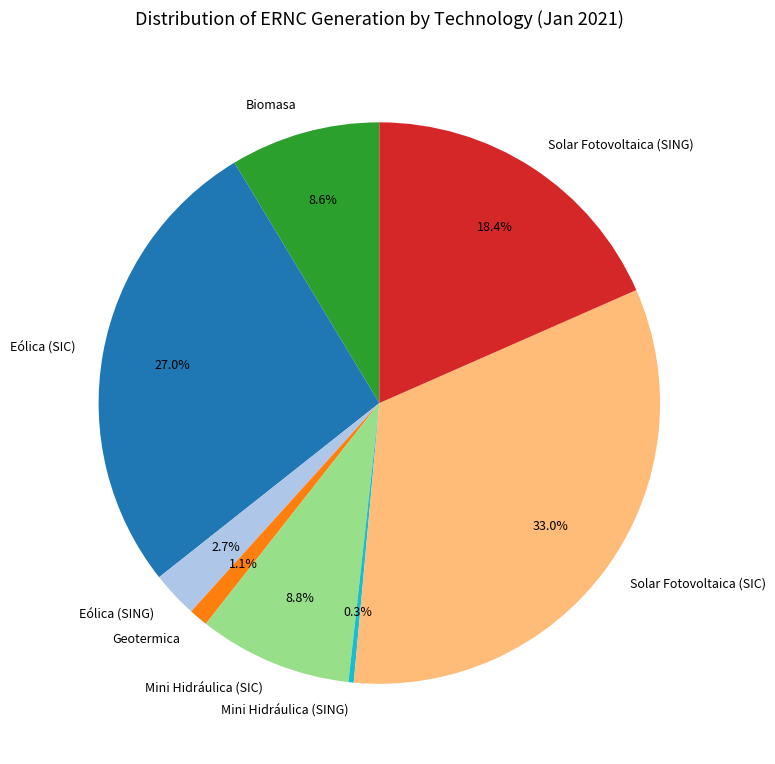

How many segments does this pie chart have?

8